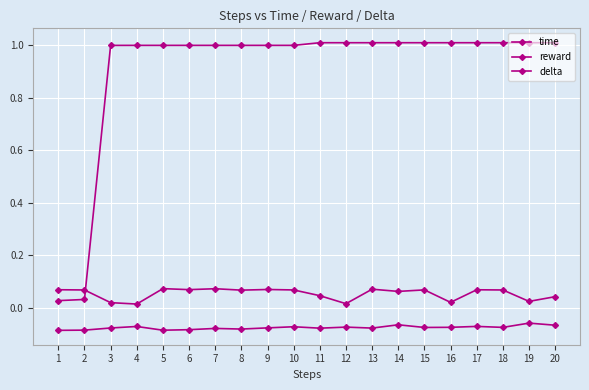

What is the maximum value shown in the chart?

1.0